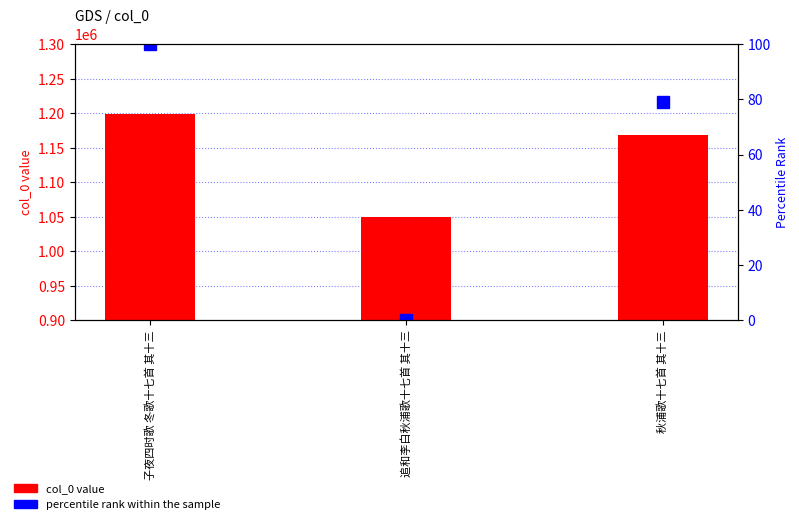

The col_0 value series shows 1167858.0 at 秋浦歌十七首 其十三. True or false?

True